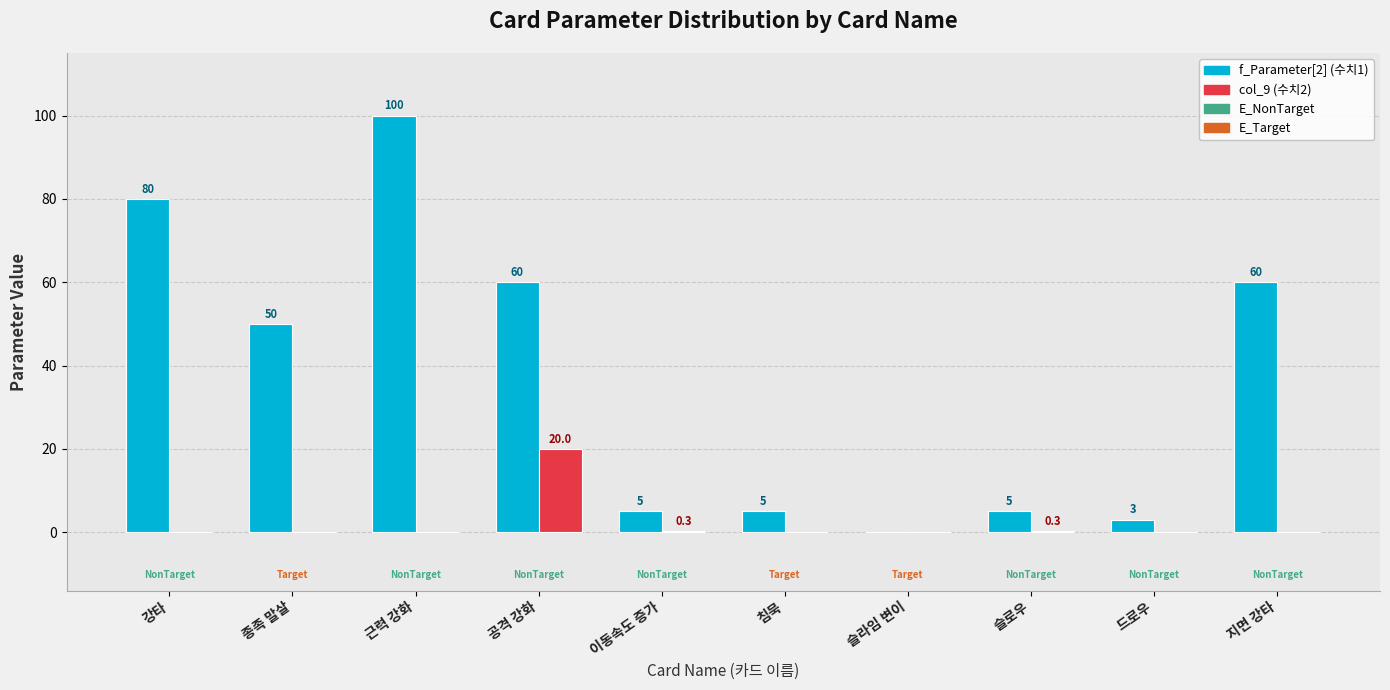

Reading left to right, what are all the values shown in this chart?

f_Parameter[2]: 강타=80.0	종족 말살=50.0	근력 강화=100.0	공격 강화=60.0	이동속도 증가=5.0	침묵=5.0	슬라임 변이=0.0	슬로우=5.0	드로우=3.0	지면 강타=60.0
col_9: 강타=0.0	종족 말살=0.0	근력 강화=0.0	공격 강화=20.0	이동속도 증가=0.3	침묵=0.0	슬라임 변이=0.0	슬로우=0.3	드로우=0.0	지면 강타=0.0